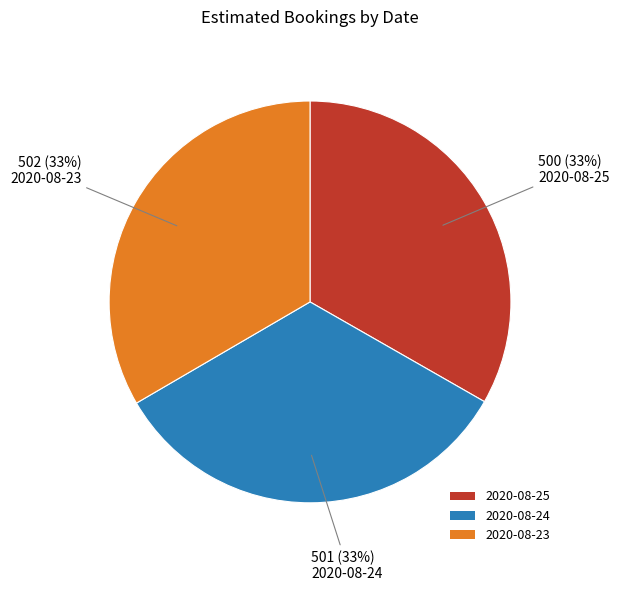

Is 2020-08-23 the majority of the pie?

No